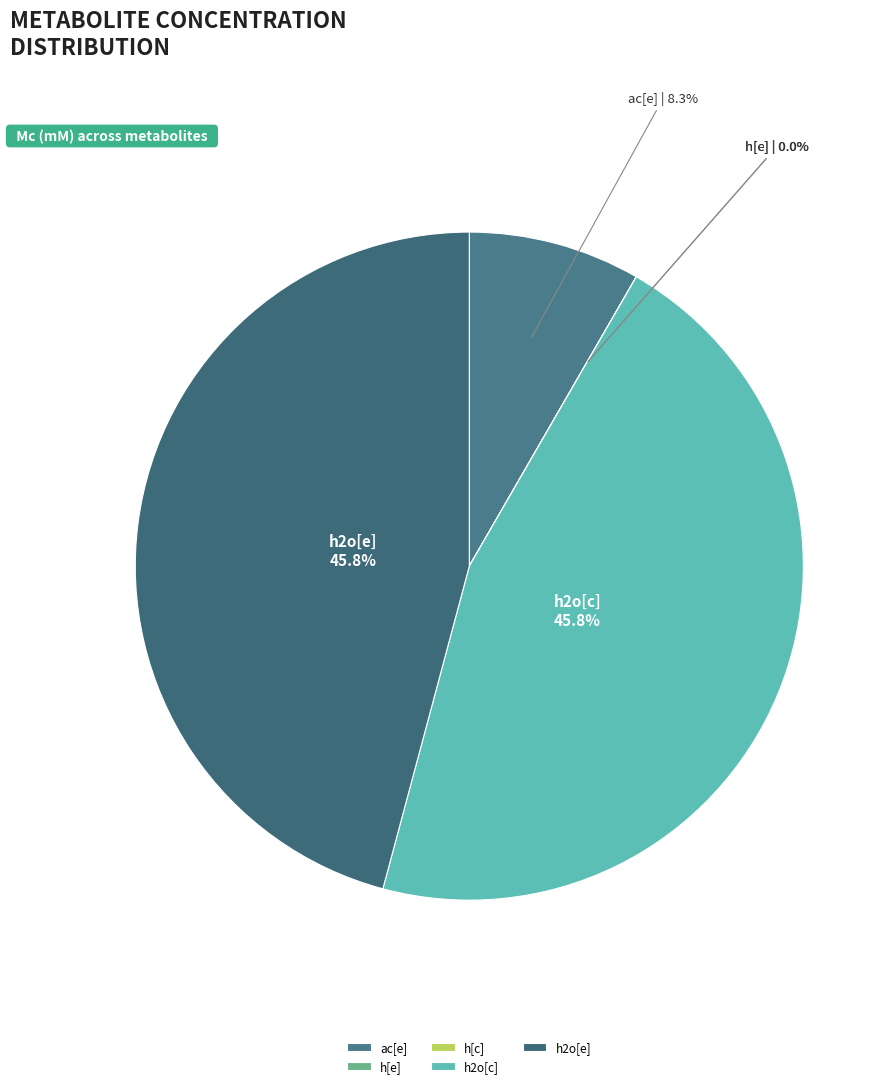

Is h2o[e] the majority of the pie?

No